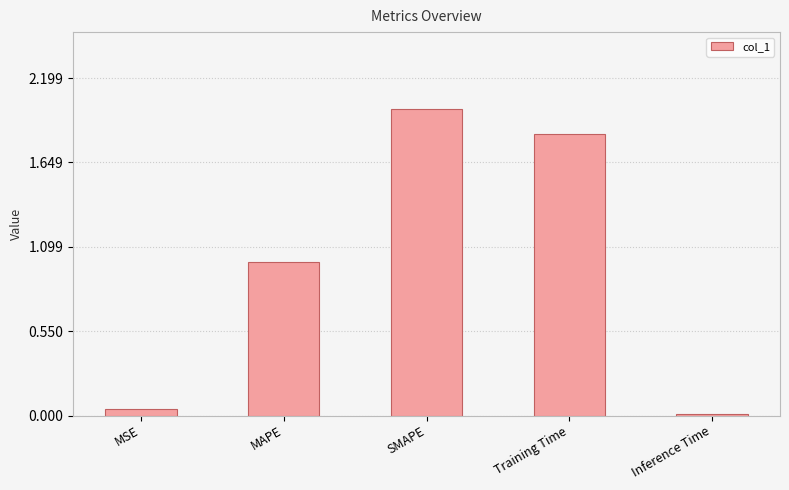

Are the bars horizontal?

No